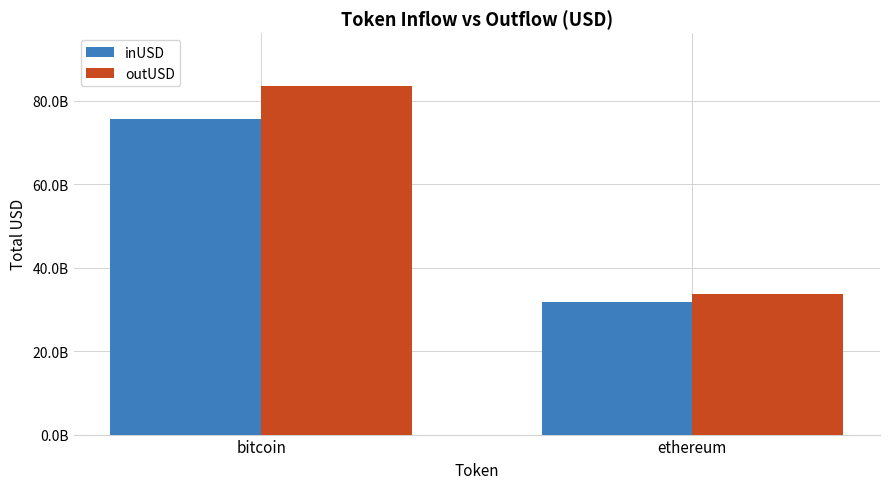

What is the average value of the outUSD series?

58665908668.7